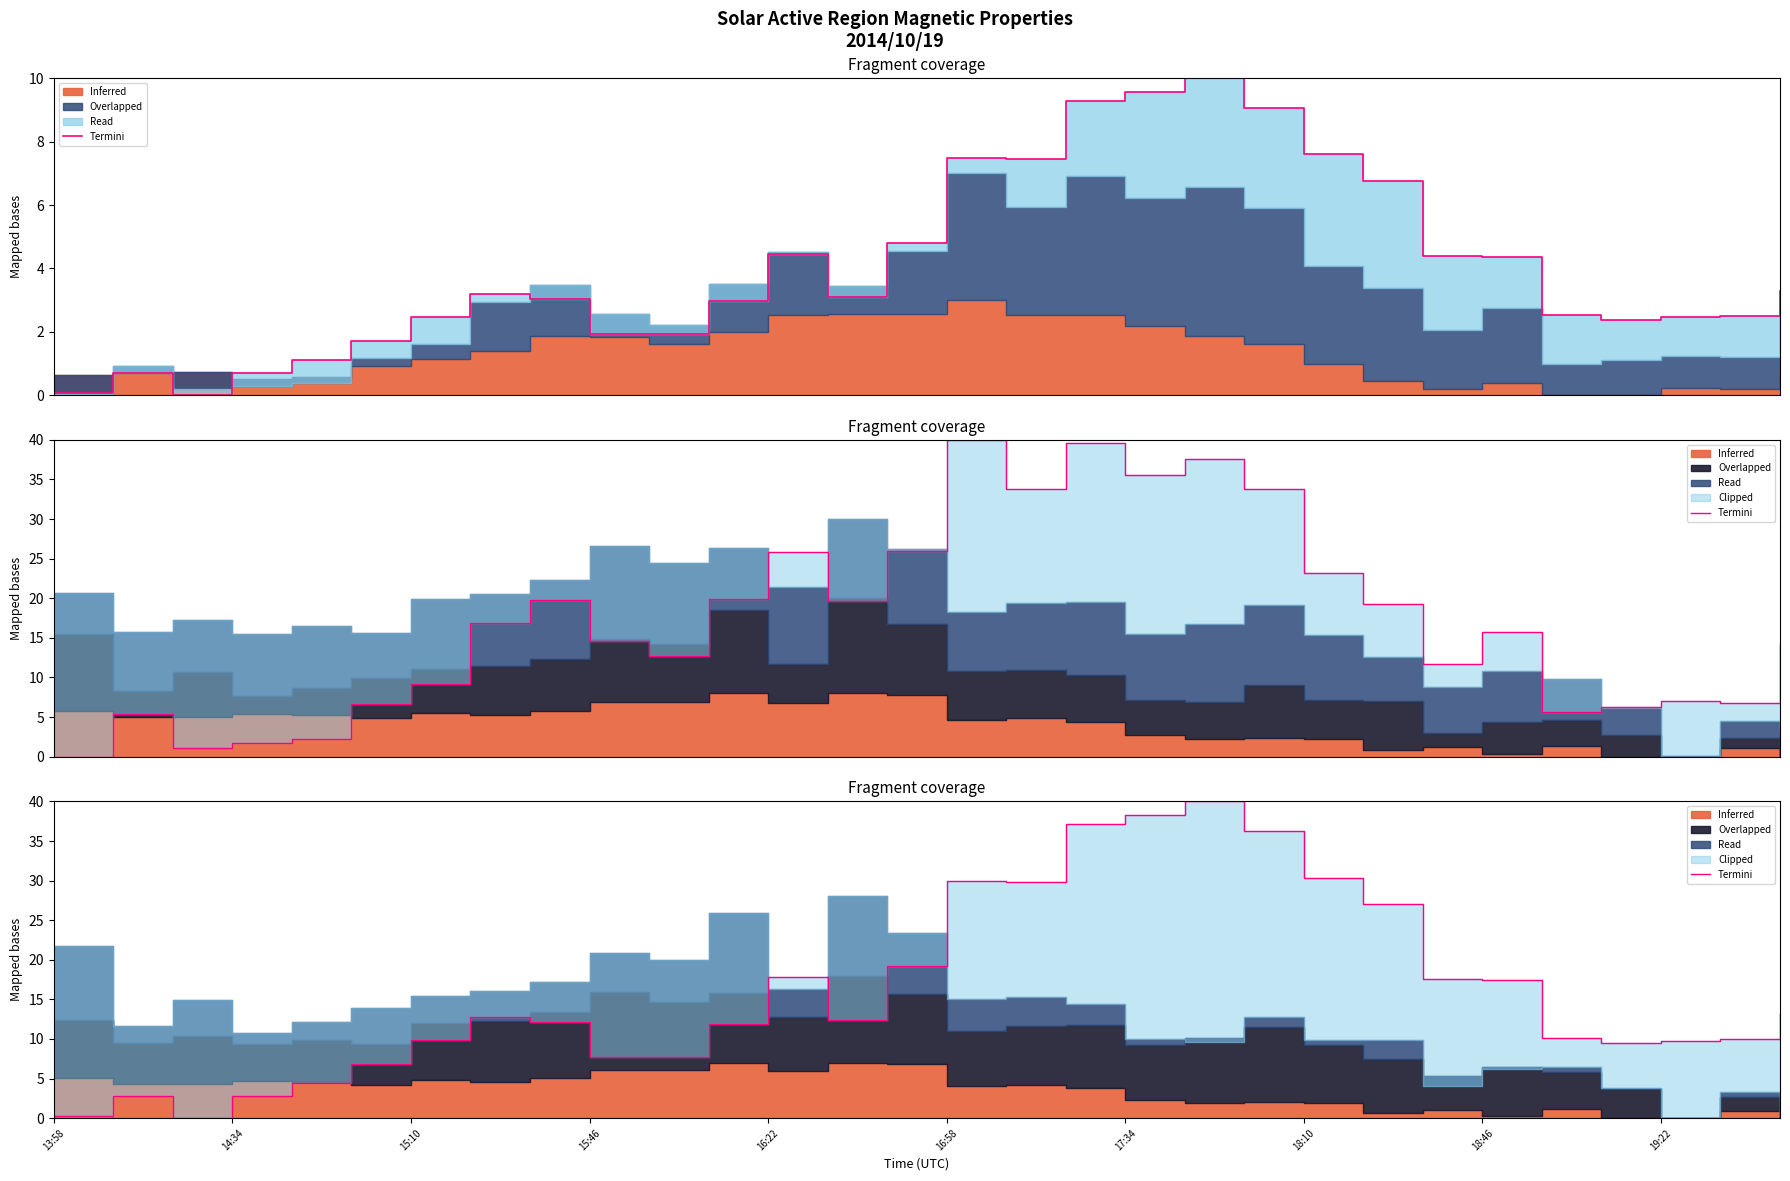

Reading left to right, what are all the values shown in this chart?

0.3	2.8	0.0	2.7	4.5	6.8	9.8	12.8	12.1	7.7	7.8	11.9	17.8	12.4	19.2	29.9	29.8	37.2	38.2	40.0	36.2	30.4	27.1	17.6	17.4	10.1	9.5	9.8	9.9	13.2